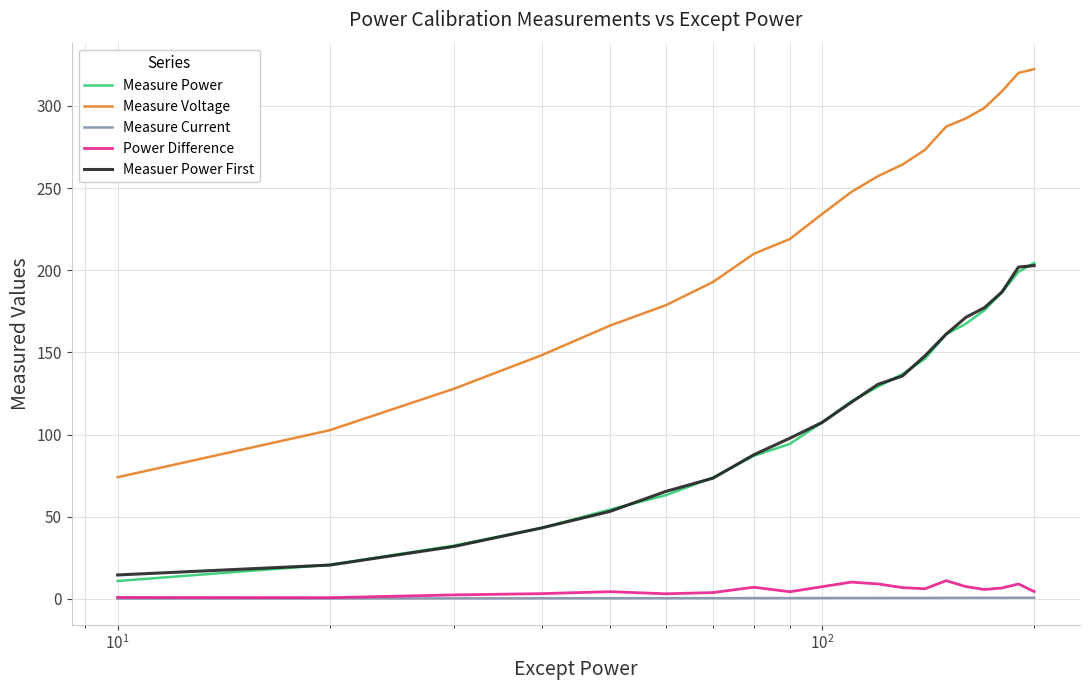

What is the maximum value shown in the chart?

322.4